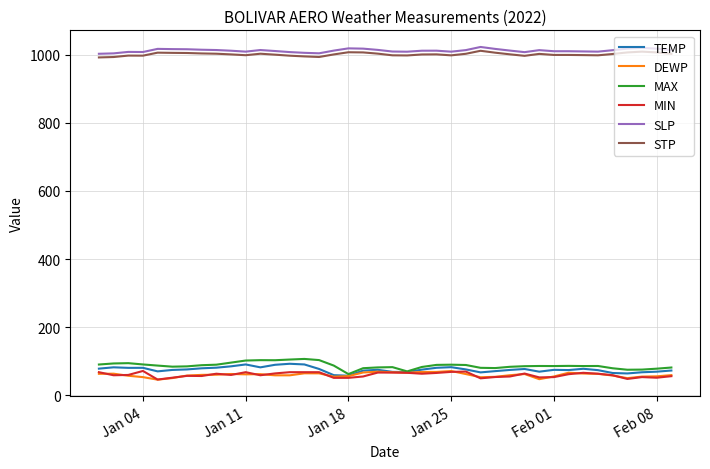

What is the maximum value shown in the chart?

1022.3